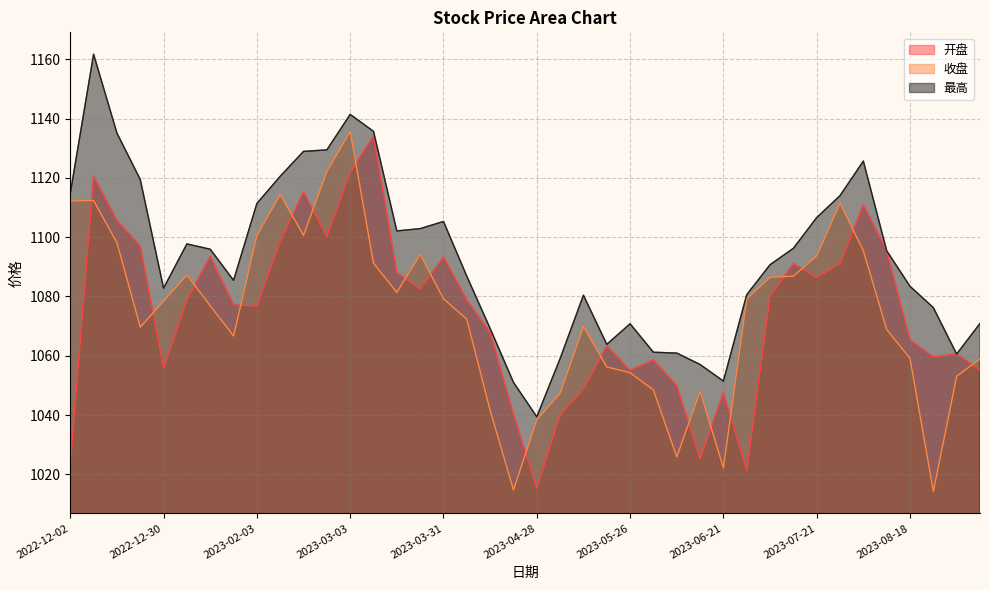

The value of 开盘 at 2023-06-02 is 1058.6. True or false?

True